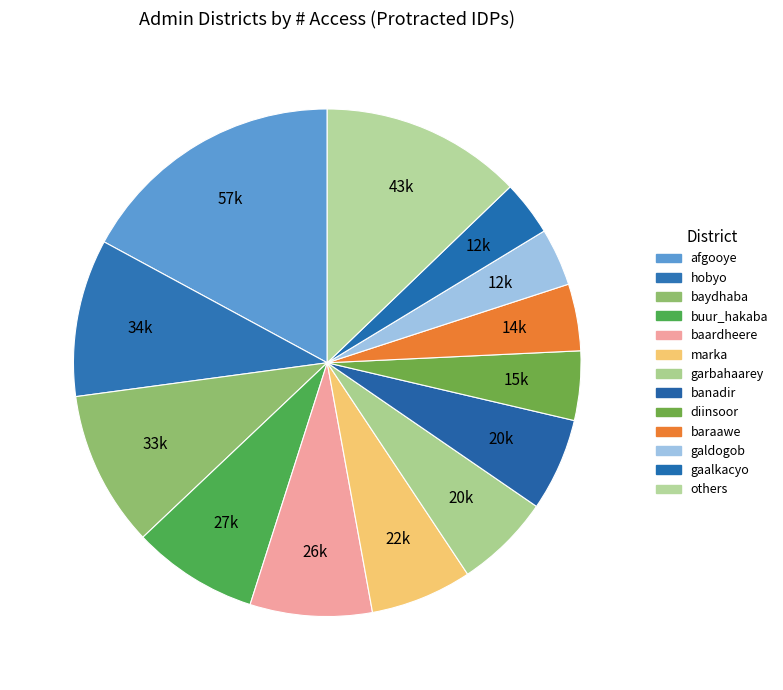

How many slices are in this pie chart?

13